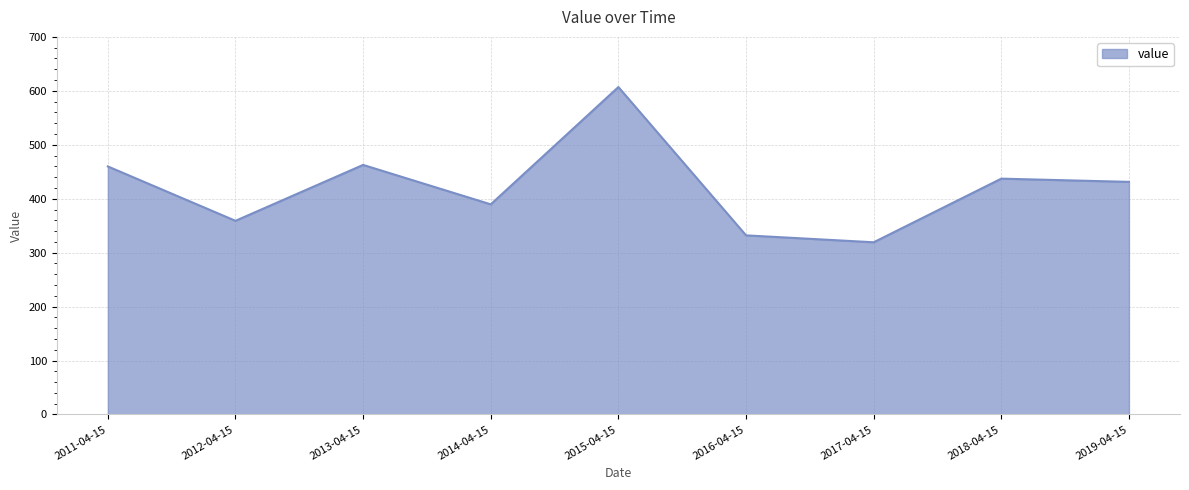

What is the ratio of the value at 2014-04-15 to the value at 2011-04-15?

0.8